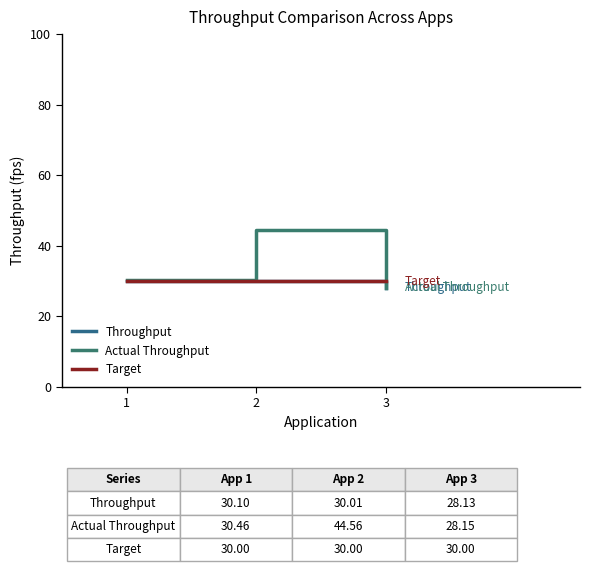

What is the value of the Target point at the 1st from the left?

30.0